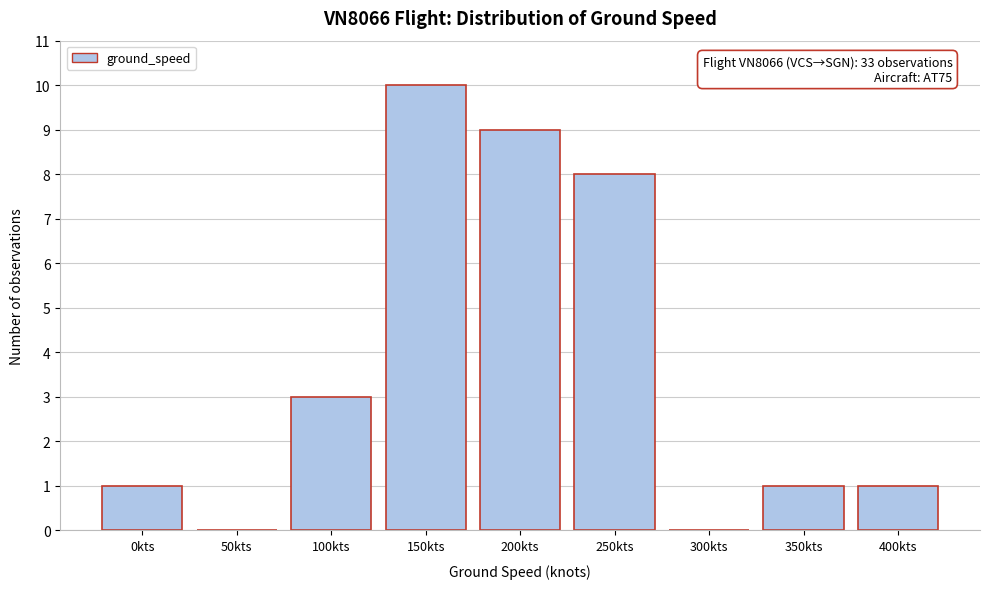

Reading left to right, what are all the values shown in this chart?

0kts=1	50kts=0	100kts=3	150kts=10	200kts=9	250kts=8	300kts=0	350kts=1	400kts=1